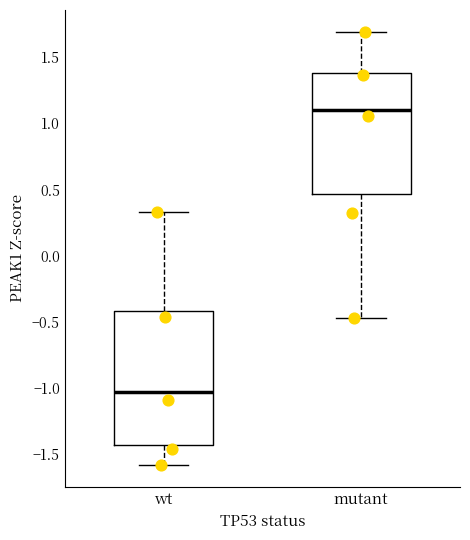

Which box has the lowest median line?

wt